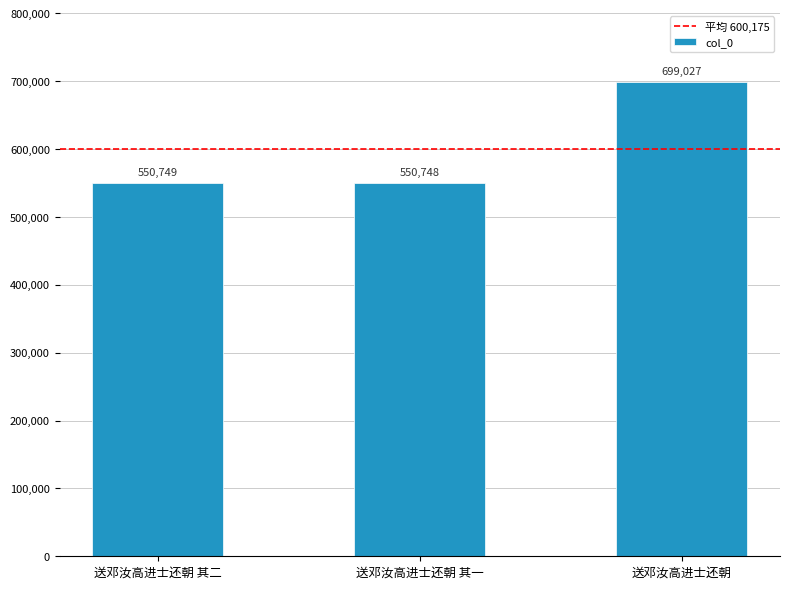

What value does the data have at 送邓汝高进士还朝 其二?

550749